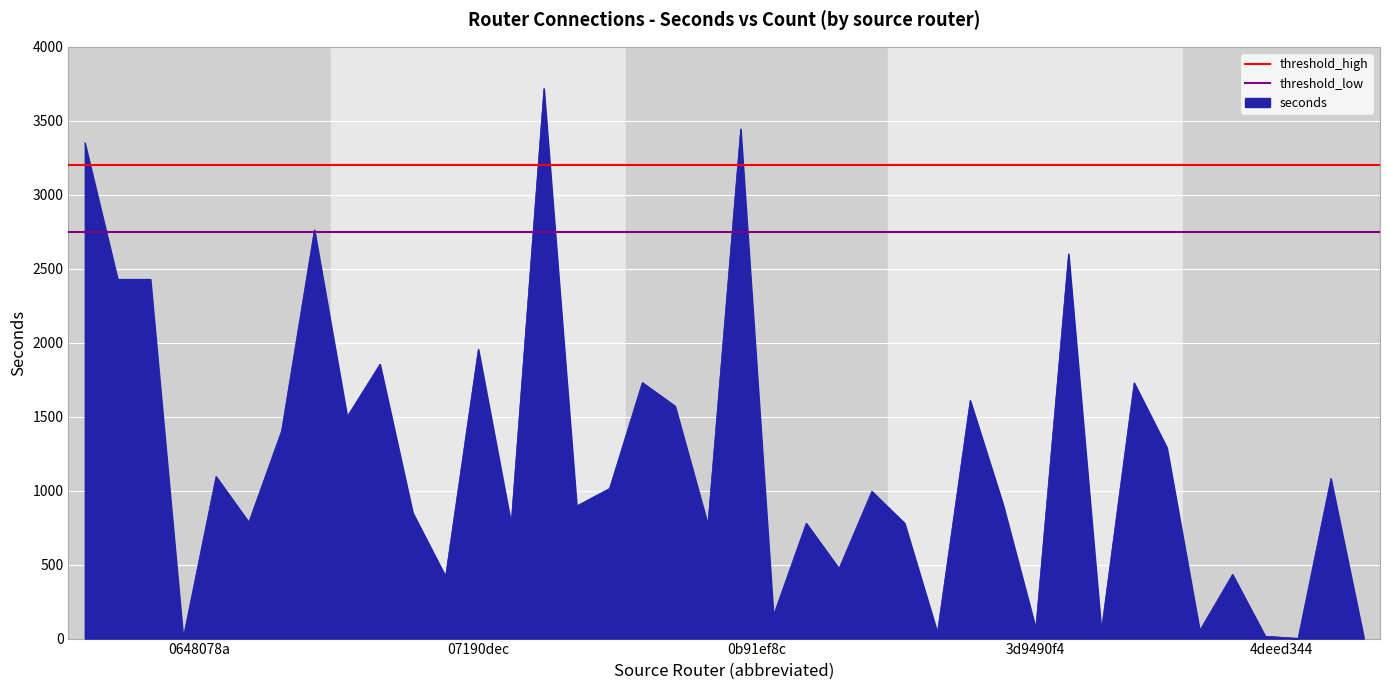

How many lines are shown in the chart?

2